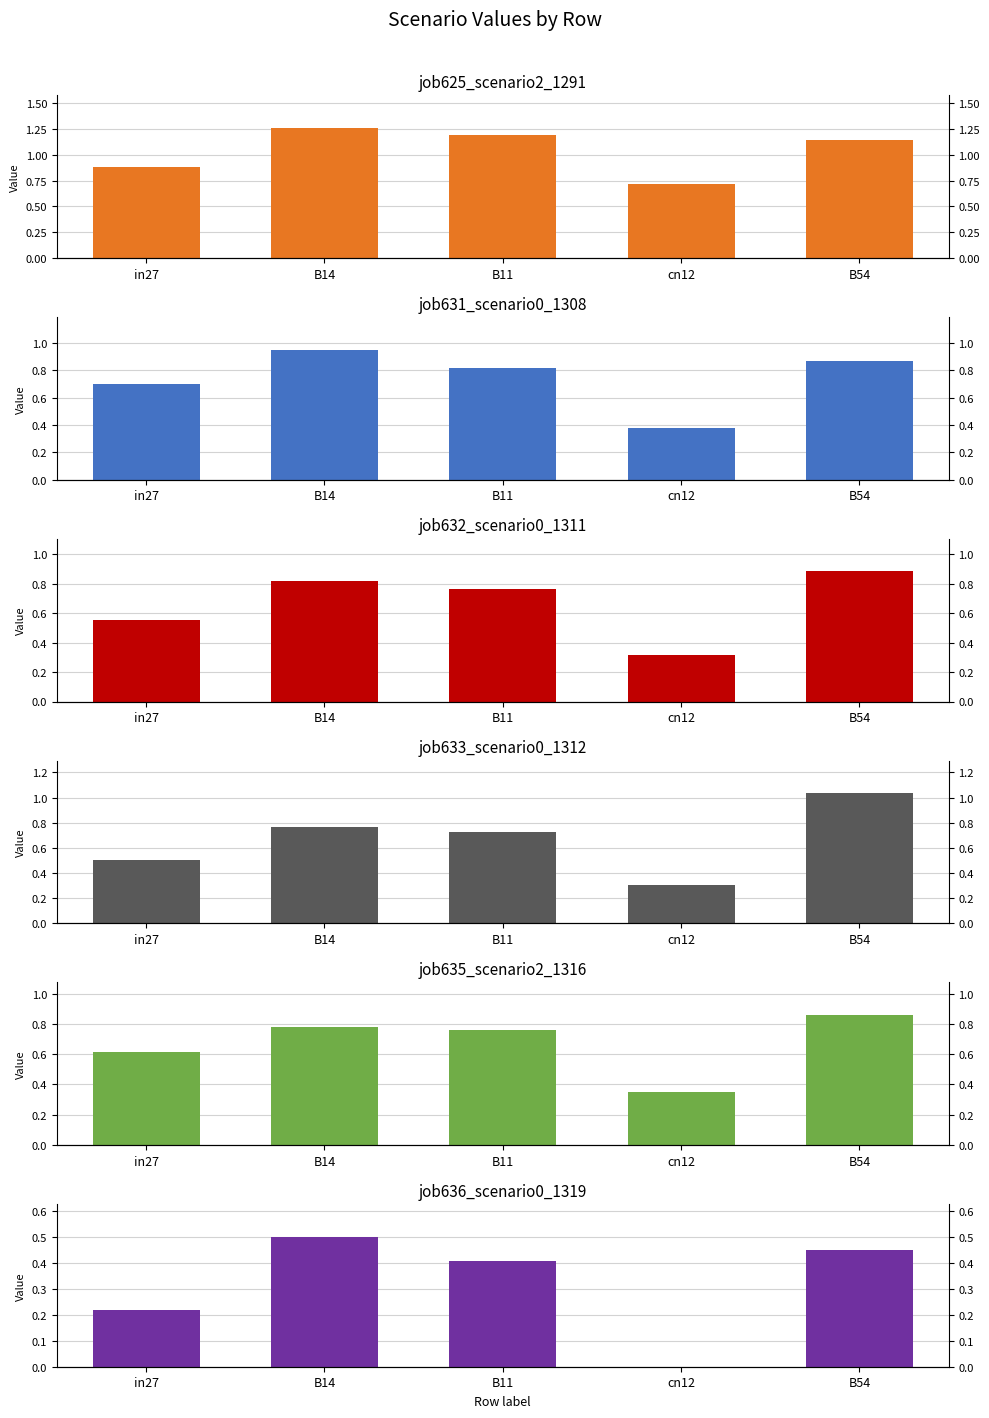

How many bars are there in total?

30